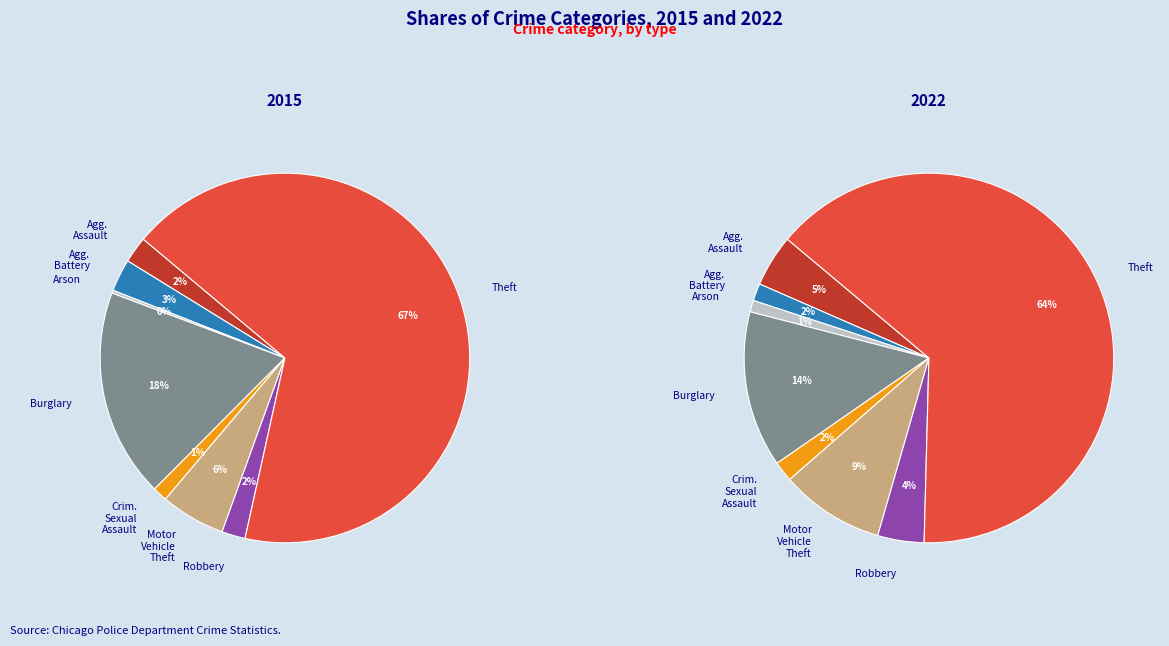

Count the number of slices in the pie.

8